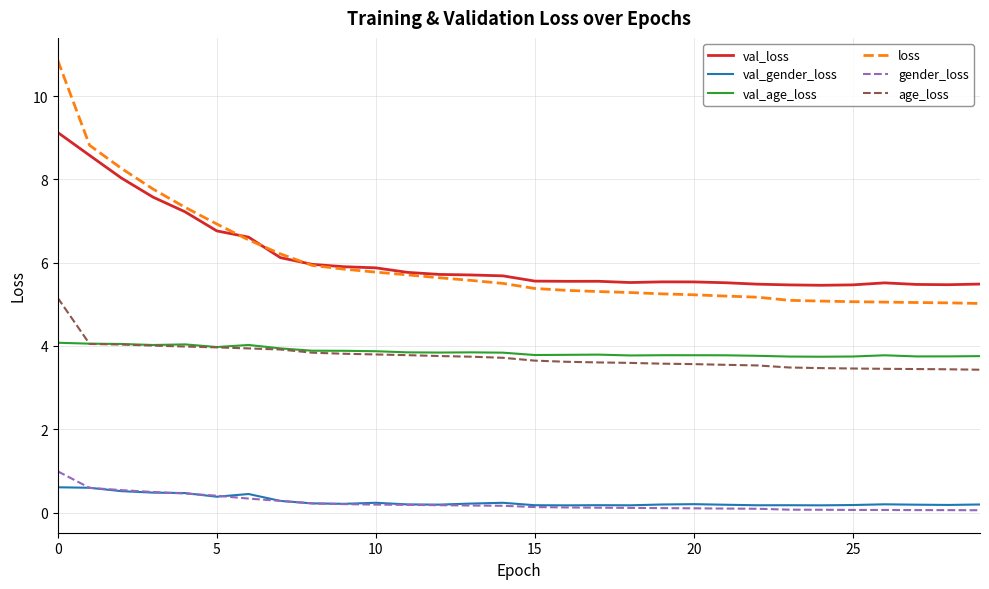

True or false: val_gender_loss and age_loss cross at least once.

False